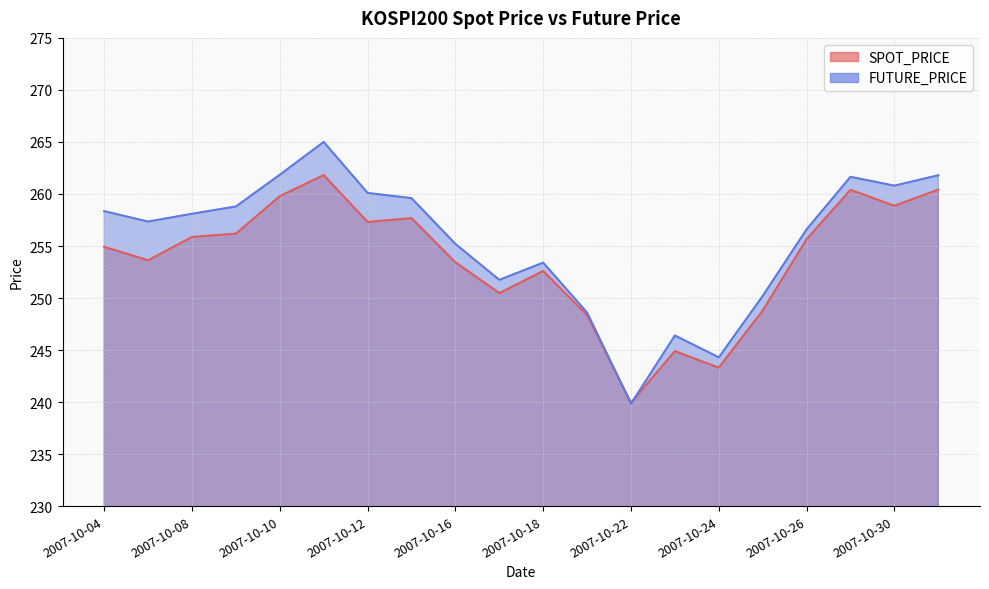

Between 2007-10-08 and 2007-10-25, which series saw the biggest shift?

FUTURE_PRICE